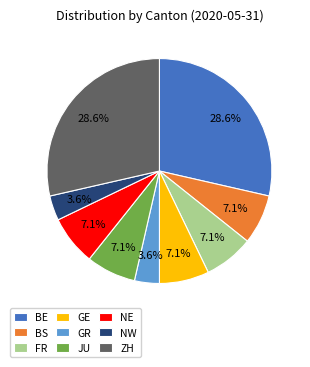

To the nearest percent, what is the difference between the largest and smallest slice percentages?

25%